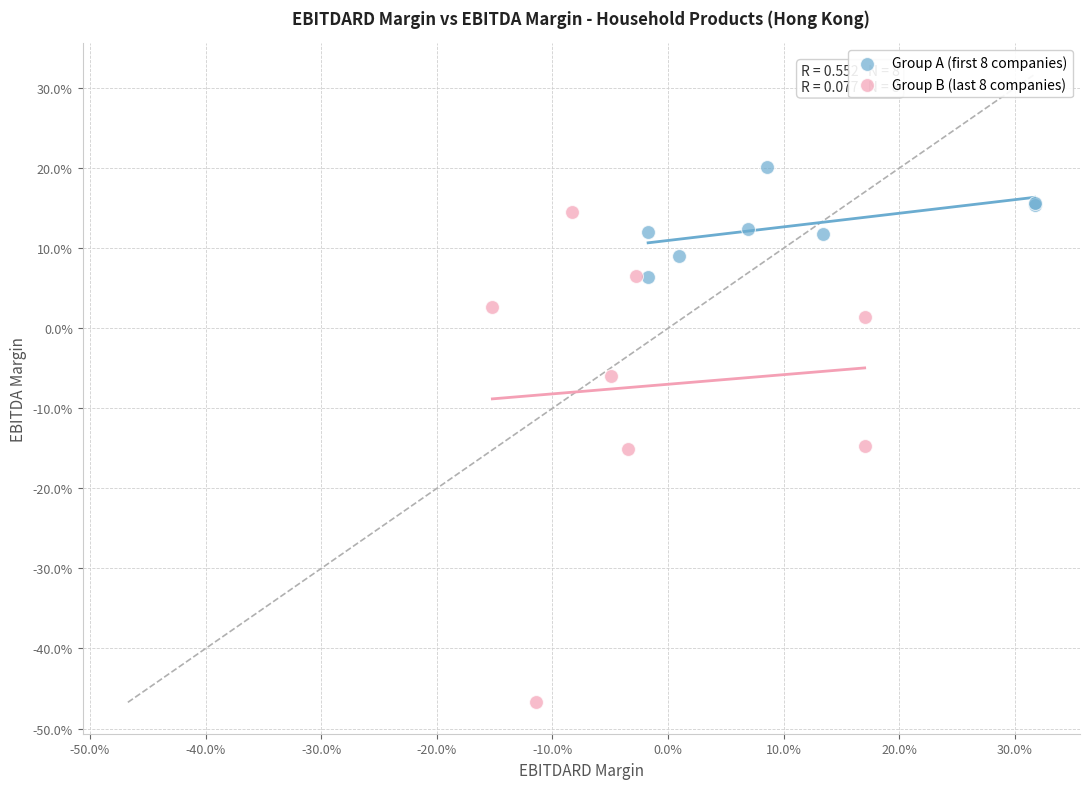

Which series contains the highest Y value?

Group A (first 8 companies)